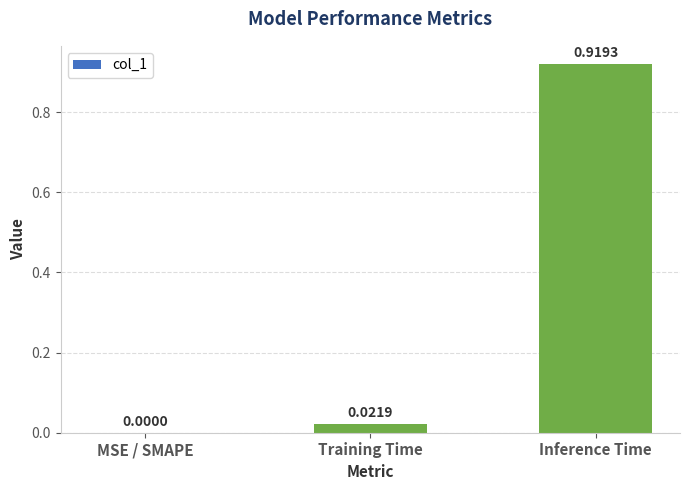

True or false: the data shows 0.0 at Training Time.

True